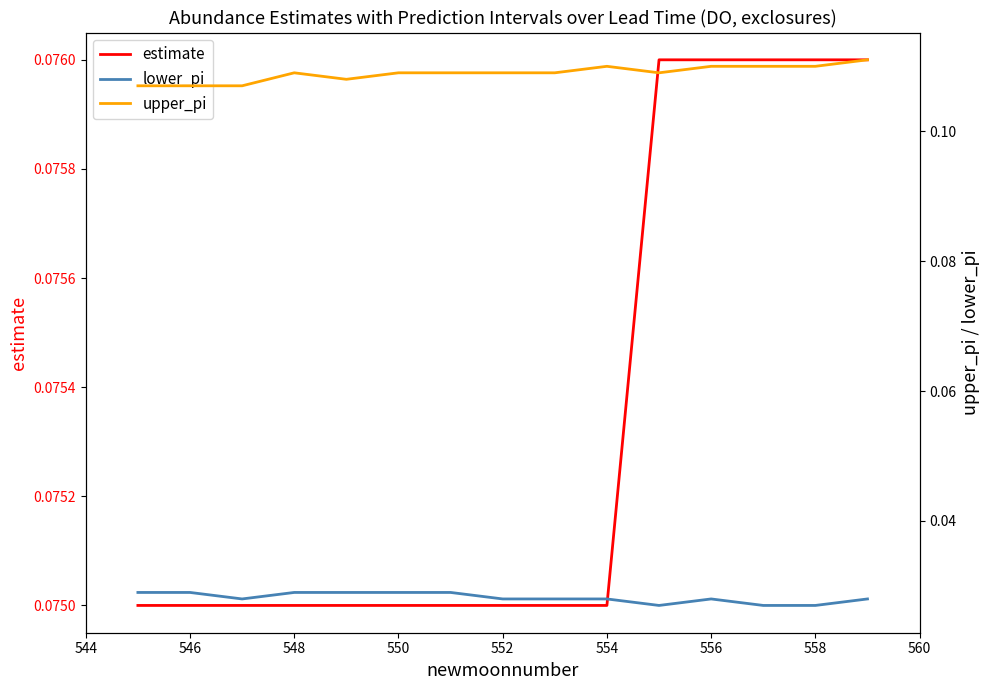

How many series are shown in this chart?

3